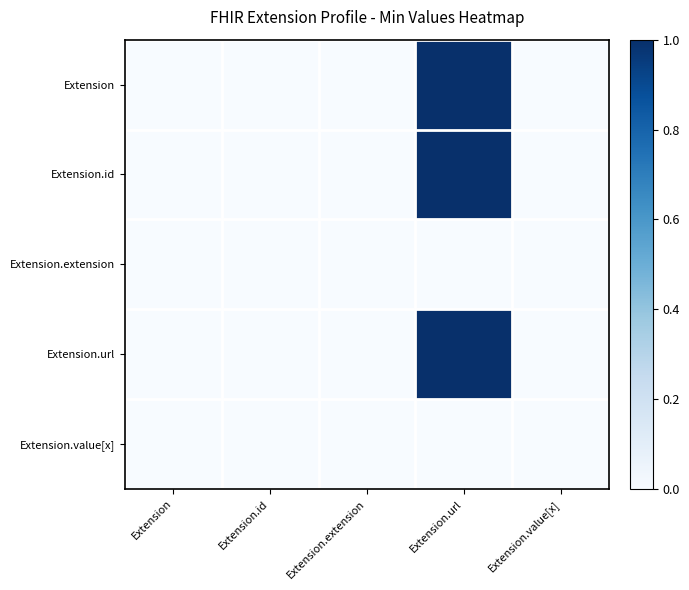

Rank the series at Extension from highest to lowest value.

Extension, Extension.id, Extension.extension, Extension.url, Extension.value[x]